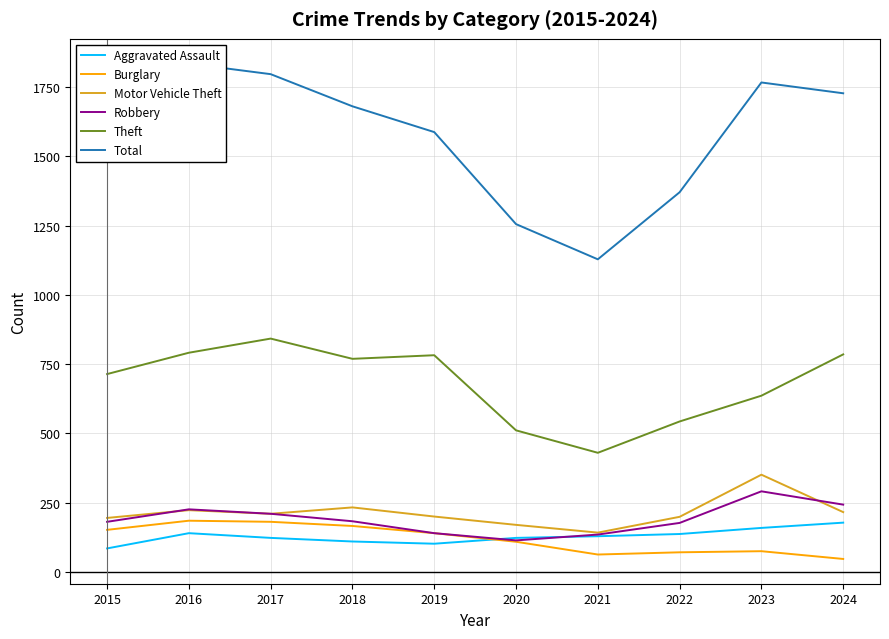

At which category is the sum across all series the highest?

2016